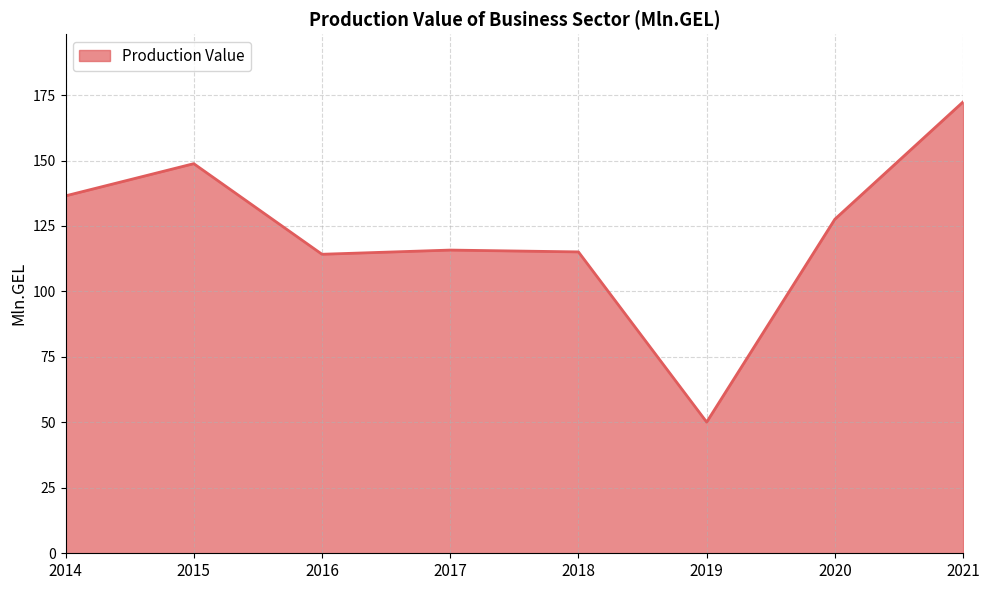

Does the chart have visible grid lines?

Yes